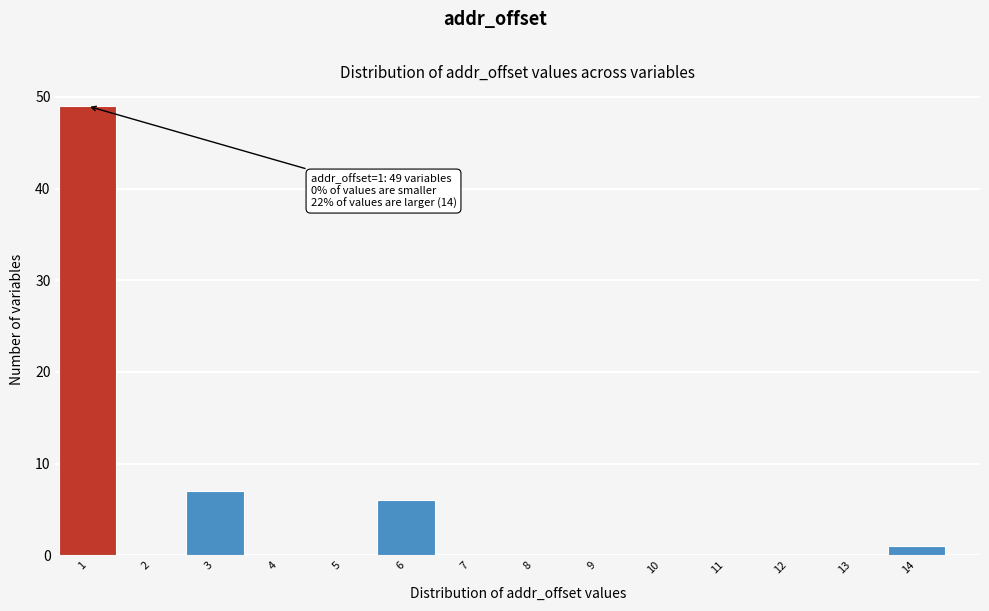

Which range on the x-axis has the tallest bar?

0.5 to 1.5